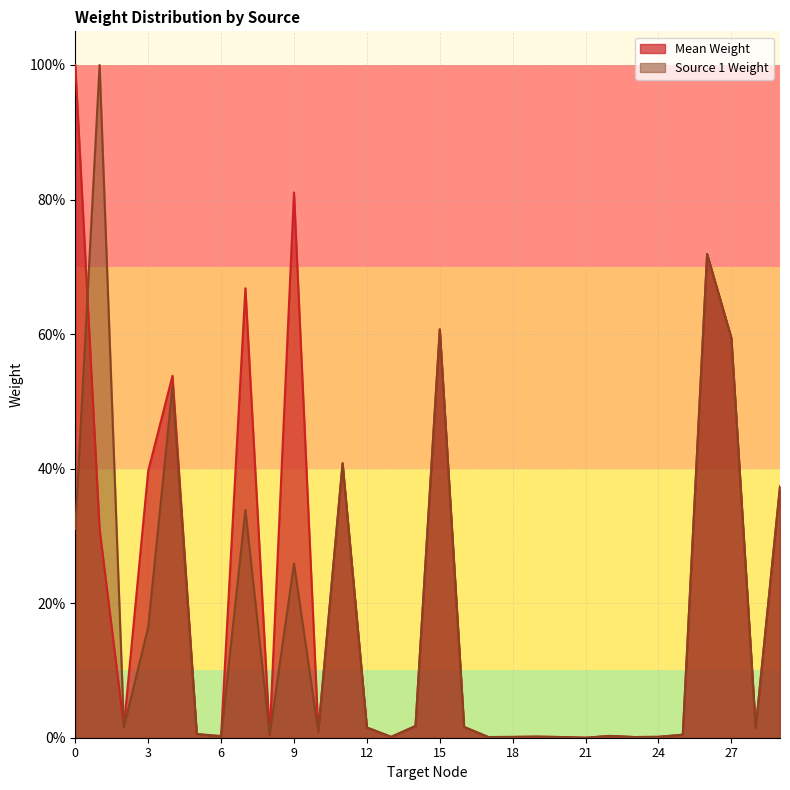

How many positive values does the Mean Weight series have?

29